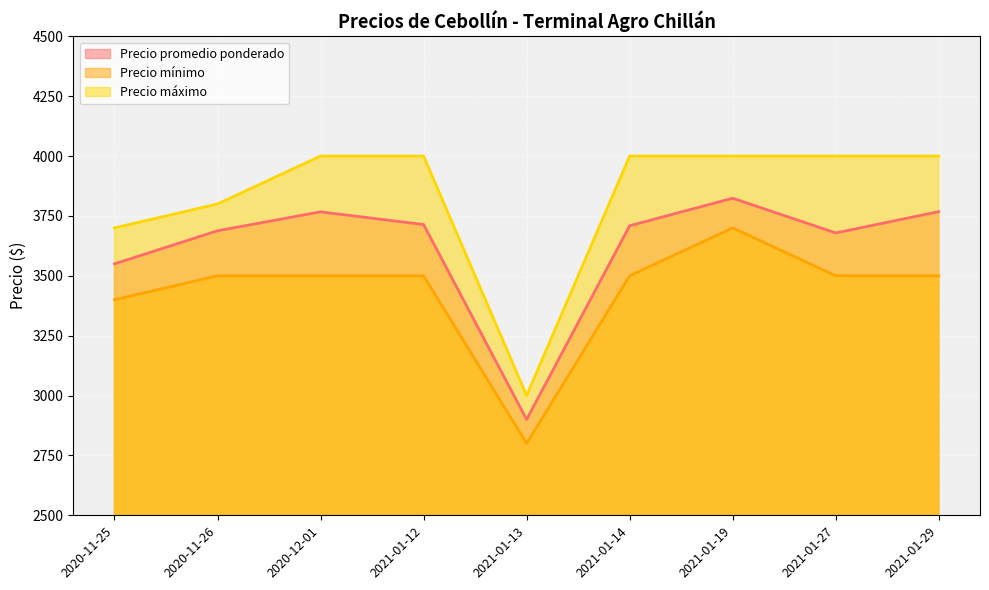

How many categories are shown in the chart?

9